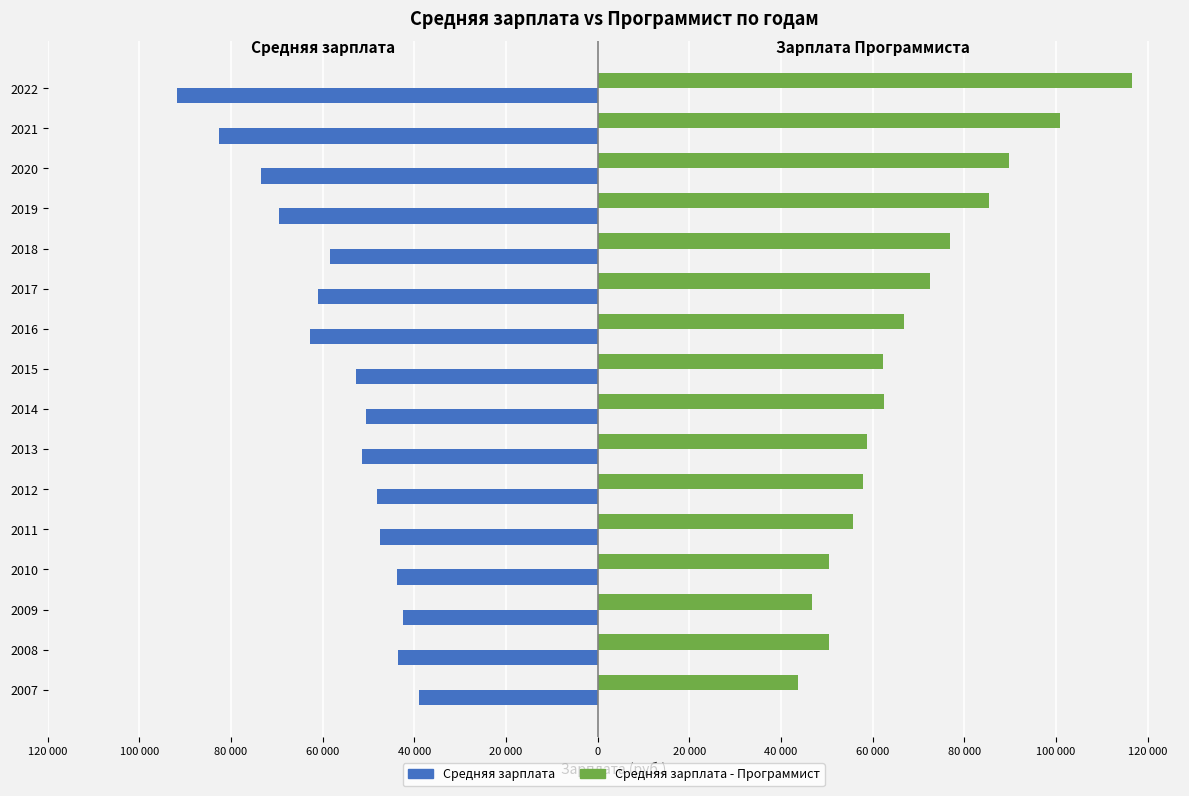

Rank the series by their average value, from highest to lowest.

Средняя зарплата - Программист, Средняя зарплата